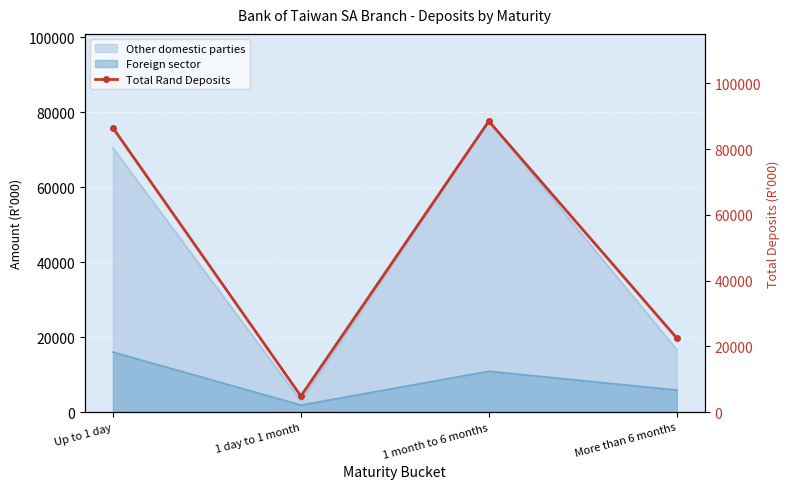

Reading left to right, list all the values displayed in this chart.

Up to 1 day=86447	1 day to 1 month=4855	1 month to 6 months=88504	More than 6 months=22512